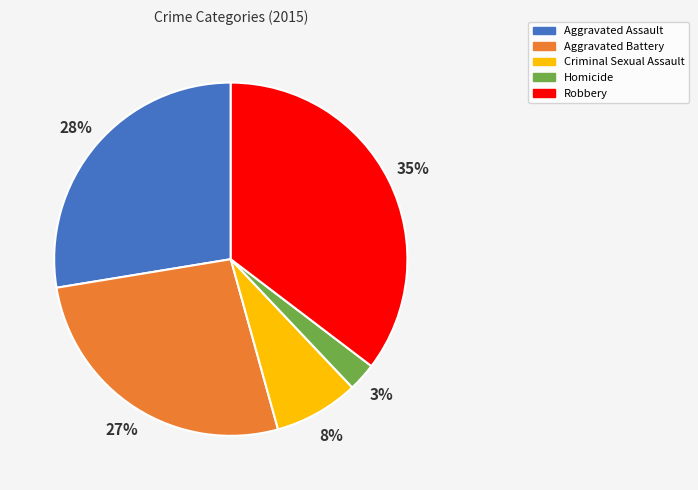

How many segments does this pie chart have?

5